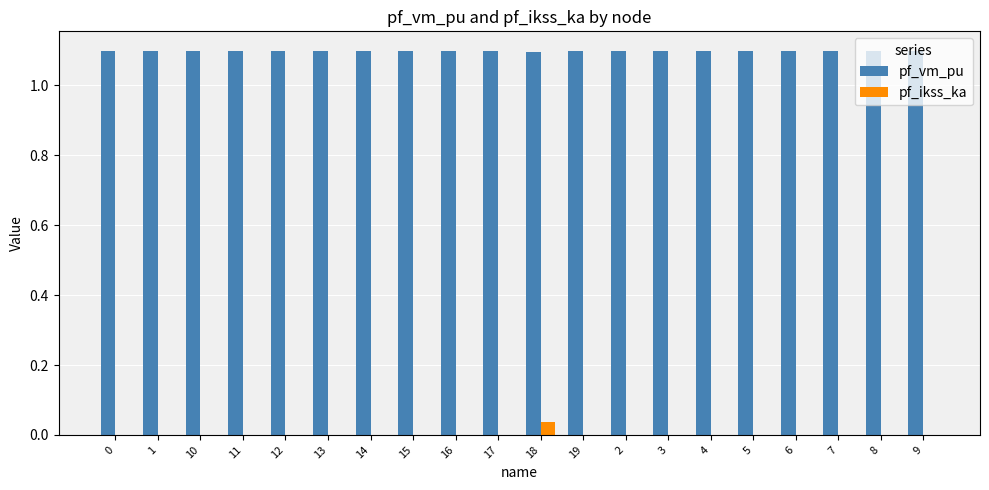

The pf_vm_pu series shows 1.1 at 3. True or false?

True